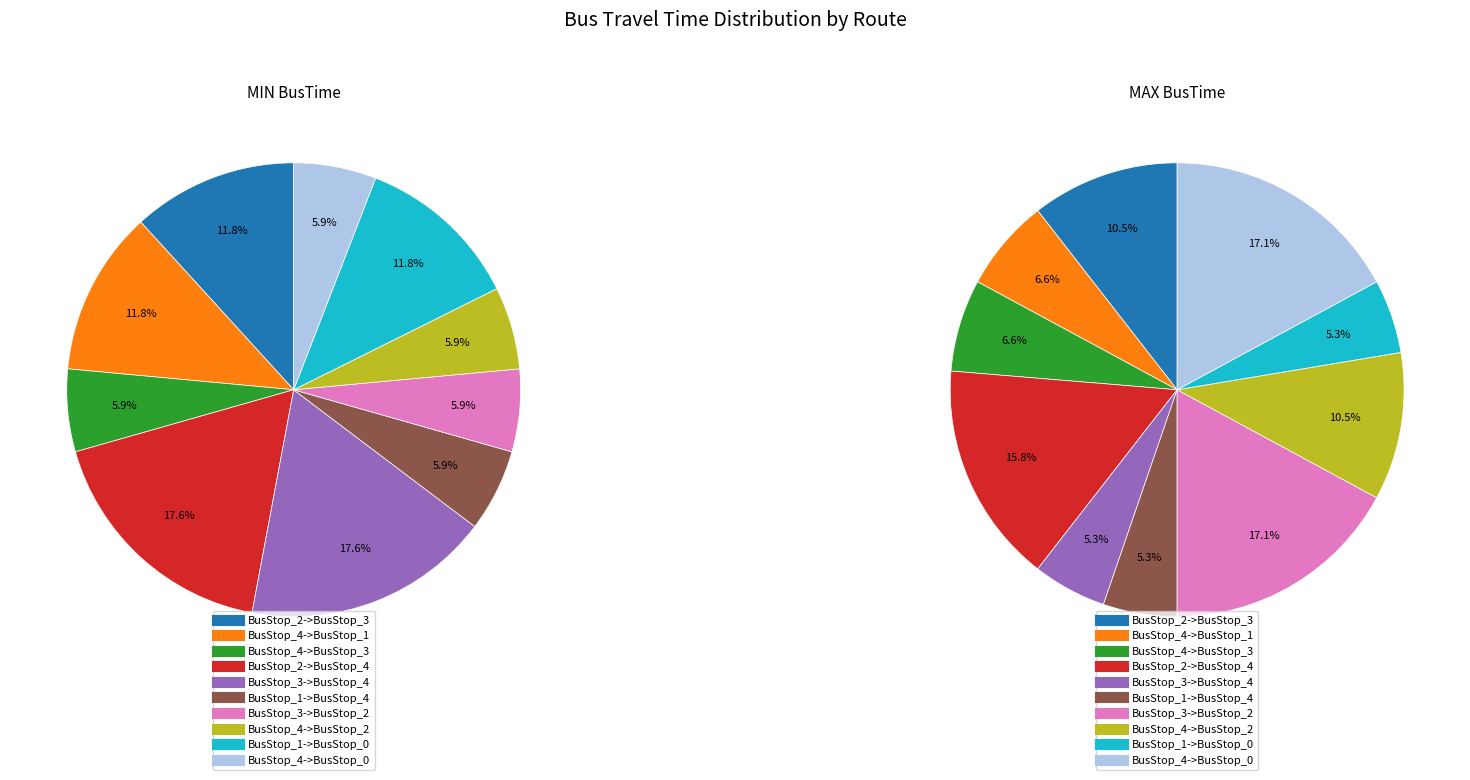

What is the total percentage of BusStop_4->BusStop_0 and BusStop_2->BusStop_4?

23.5%